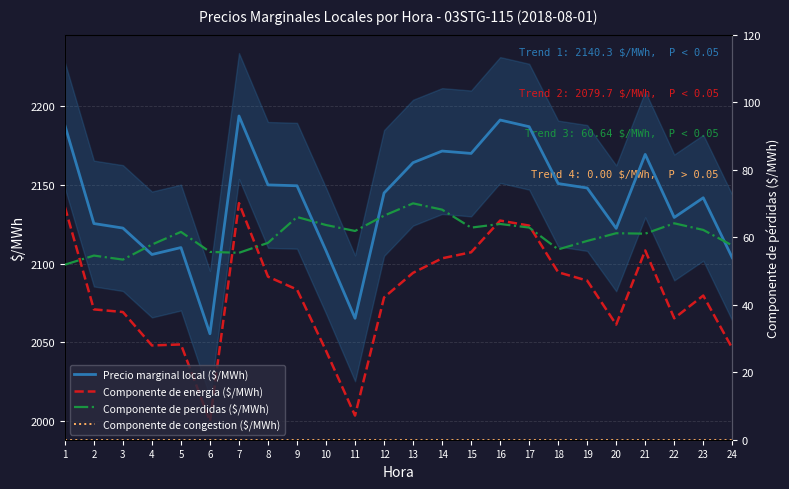

Reading left to right, list all the values displayed in this chart.

Precio marginal local ($/MWh): 1=2187.9	2=2125.4	3=2122.6	4=2105.8	5=2110.2	6=2055.4	7=2193.8	8=2150.0	9=2149.4	10=2108.2	11=2065.2	12=2144.8	13=2164.1	14=2171.5	15=2170.0	16=2191.2	17=2187.0	18=2150.8	19=2148.0	20=2122.4	21=2169.4	22=2129.3	23=2141.8	24=2103.7
Componente de energia ($/MWh): 1=2136.0	2=2070.9	3=2069.2	4=2048.0	5=2048.6	6=1999.7	7=2138.4	8=2091.7	9=2083.5	10=2044.6	11=2003.4	12=2078.5	13=2094.1	14=2103.3	15=2107.2	16=2127.3	17=2124.1	18=2094.5	19=2089.2	20=2061.2	21=2108.3	22=2065.2	23=2079.7	24=2046.2
Componente de perdidas ($/MWh): 1=51.9	2=54.5	3=53.4	4=57.8	5=61.6	6=55.6	7=55.4	8=58.3	9=66.0	10=63.6	11=61.8	12=66.4	13=70.0	14=68.2	15=62.8	16=63.9	17=62.9	18=56.4	19=58.9	20=61.2	21=61.0	22=64.1	23=62.1	24=57.5
Componente de congestion ($/MWh): 1=0.0	2=0.0	3=0.0	4=0.0	5=0.0	6=0.0	7=0.0	8=0.0	9=0.0	10=0.0	11=0.0	12=0.0	13=0.0	14=0.0	15=0.0	16=0.0	17=0.0	18=0.0	19=0.0	20=0.0	21=0.0	22=0.0	23=0.0	24=0.0